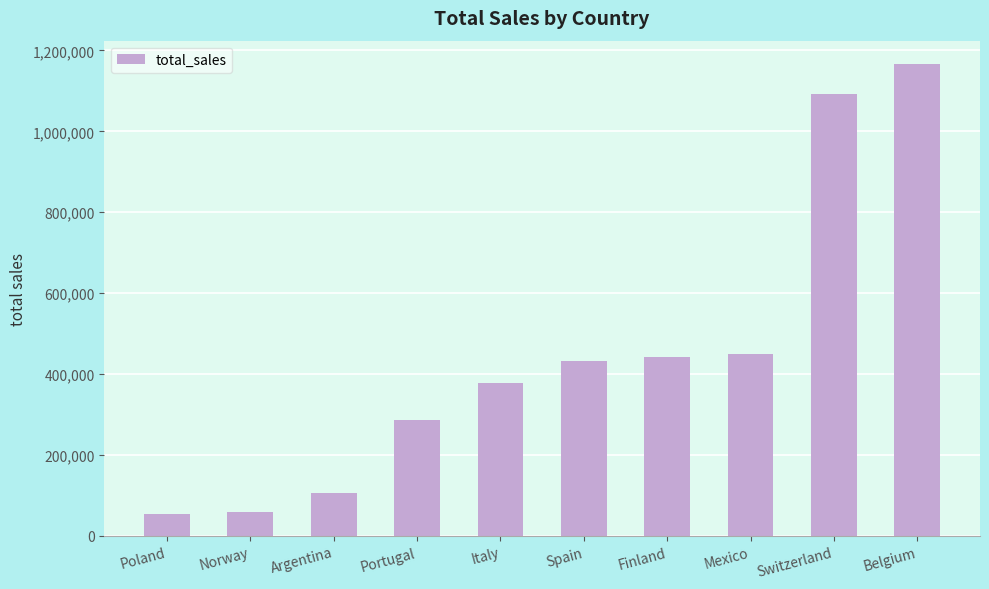

Between Switzerland and Finland, which is larger?

Switzerland